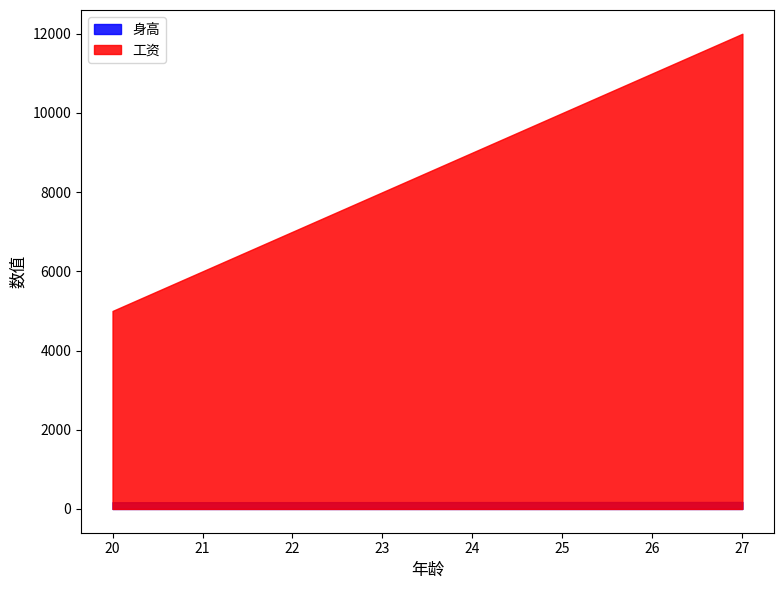

Rank the series at 20 from highest to lowest value.

工资, 身高